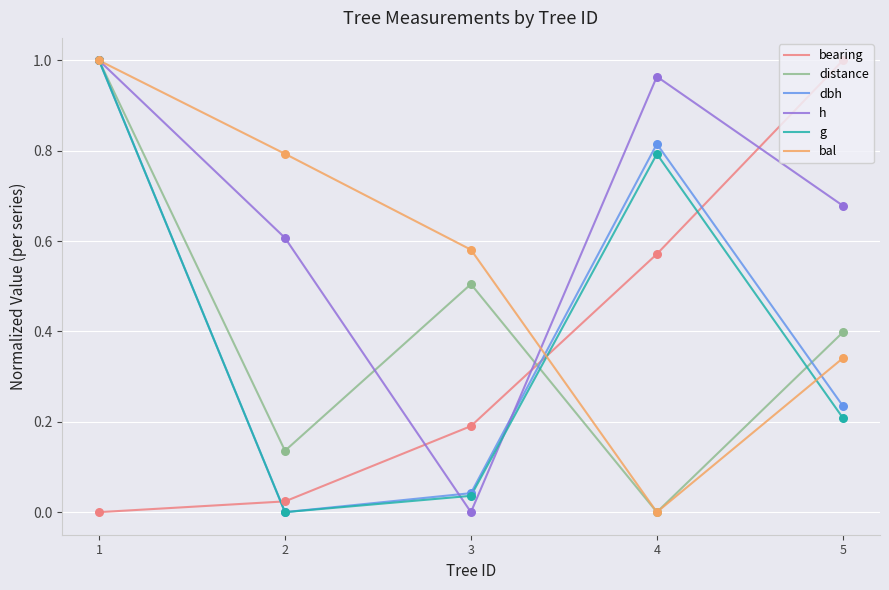

Which series has the largest total across all categories?

h